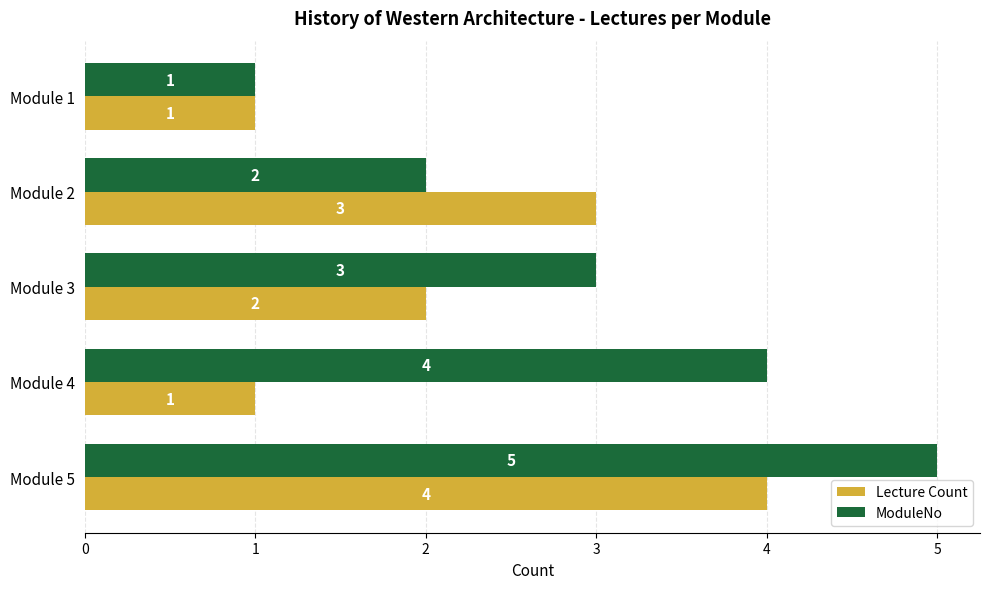

What is the total value across all series at Module 2?

5